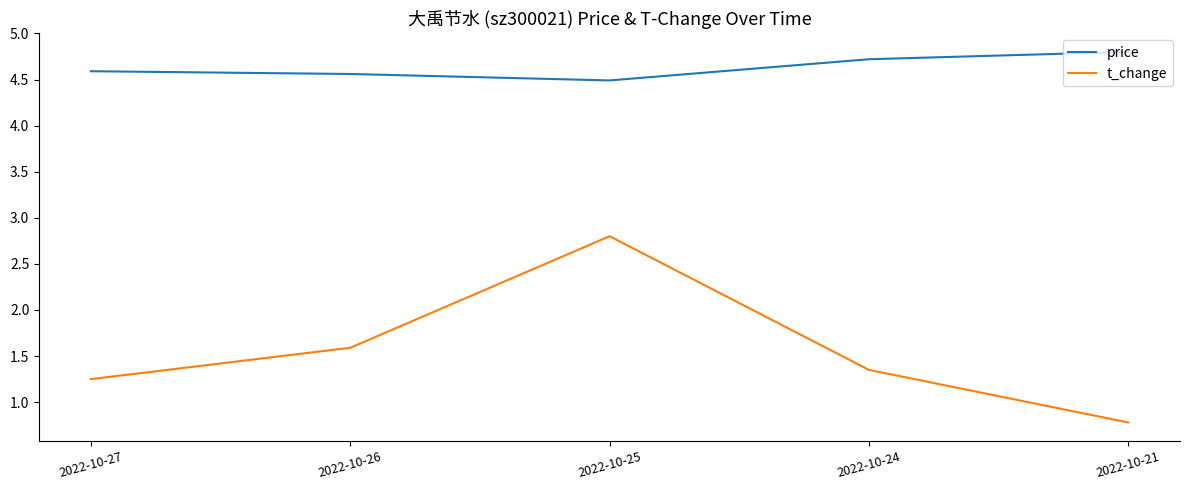

What is the approximate value of t_change at 2022-10-26?

1.6